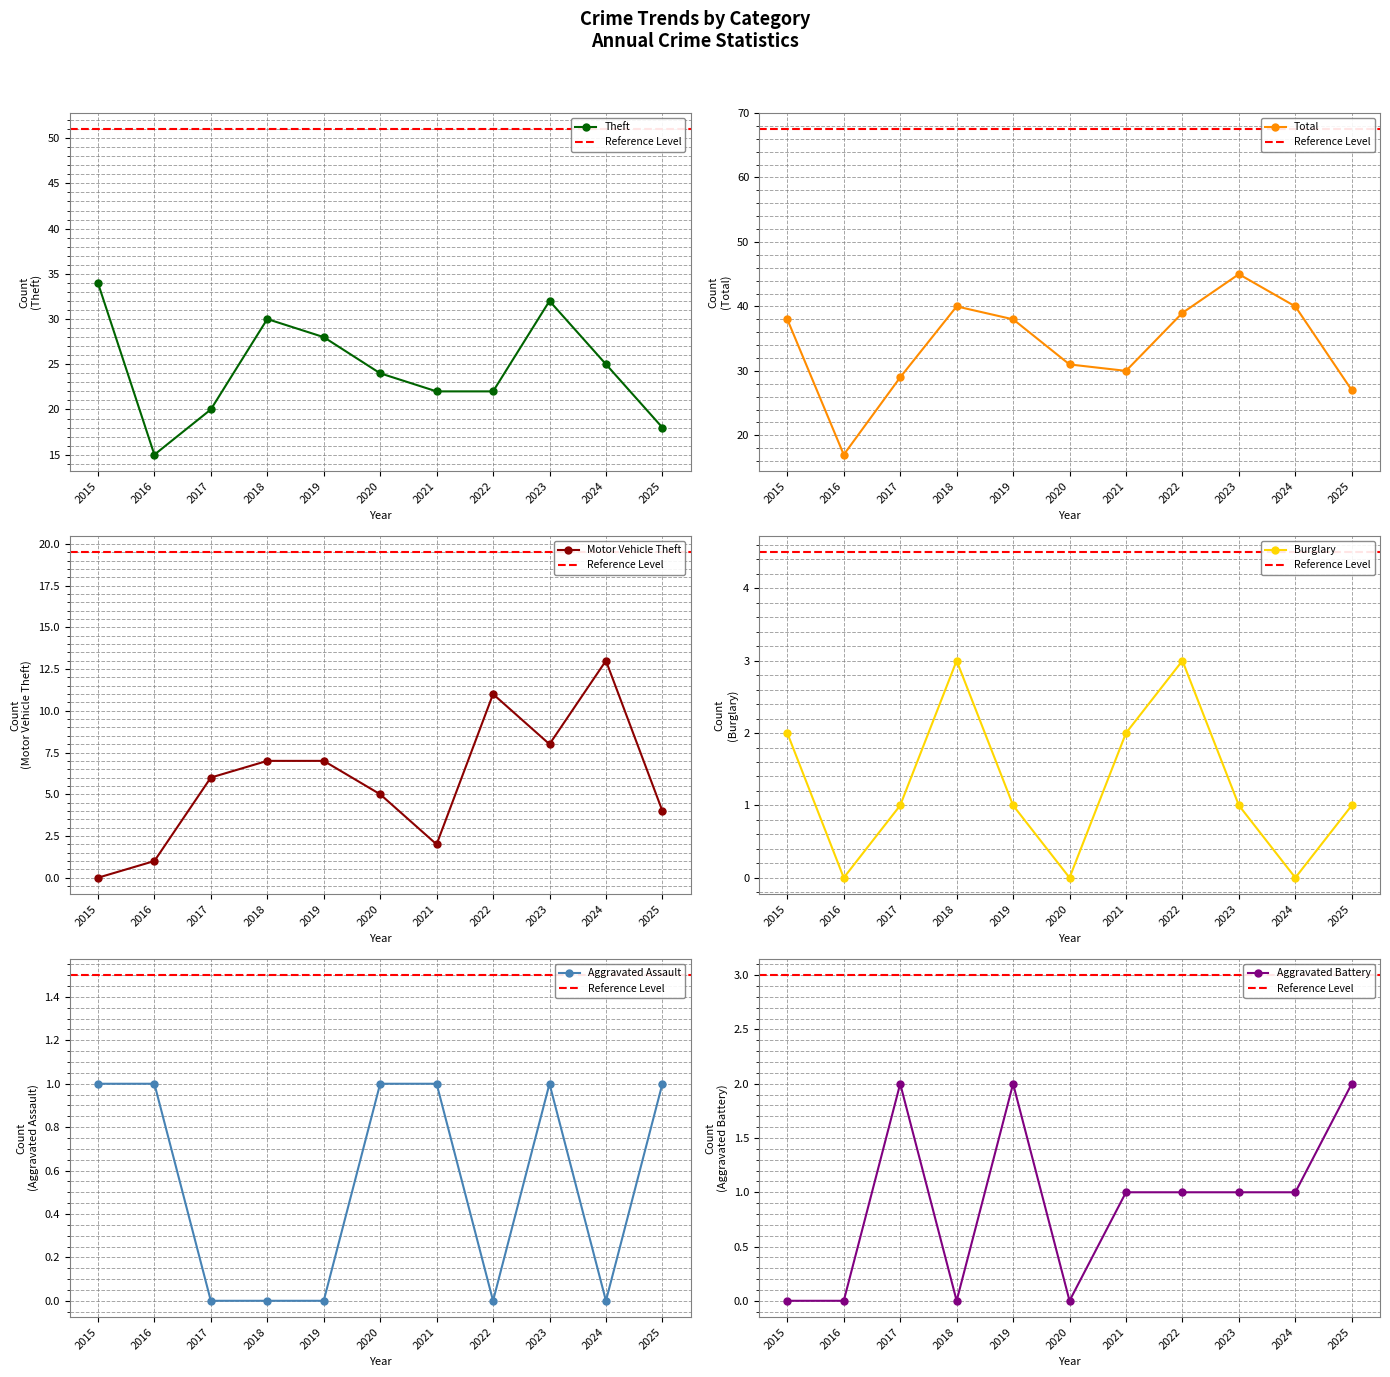

What is the sum of the Total values at 2025 and 2022?

66